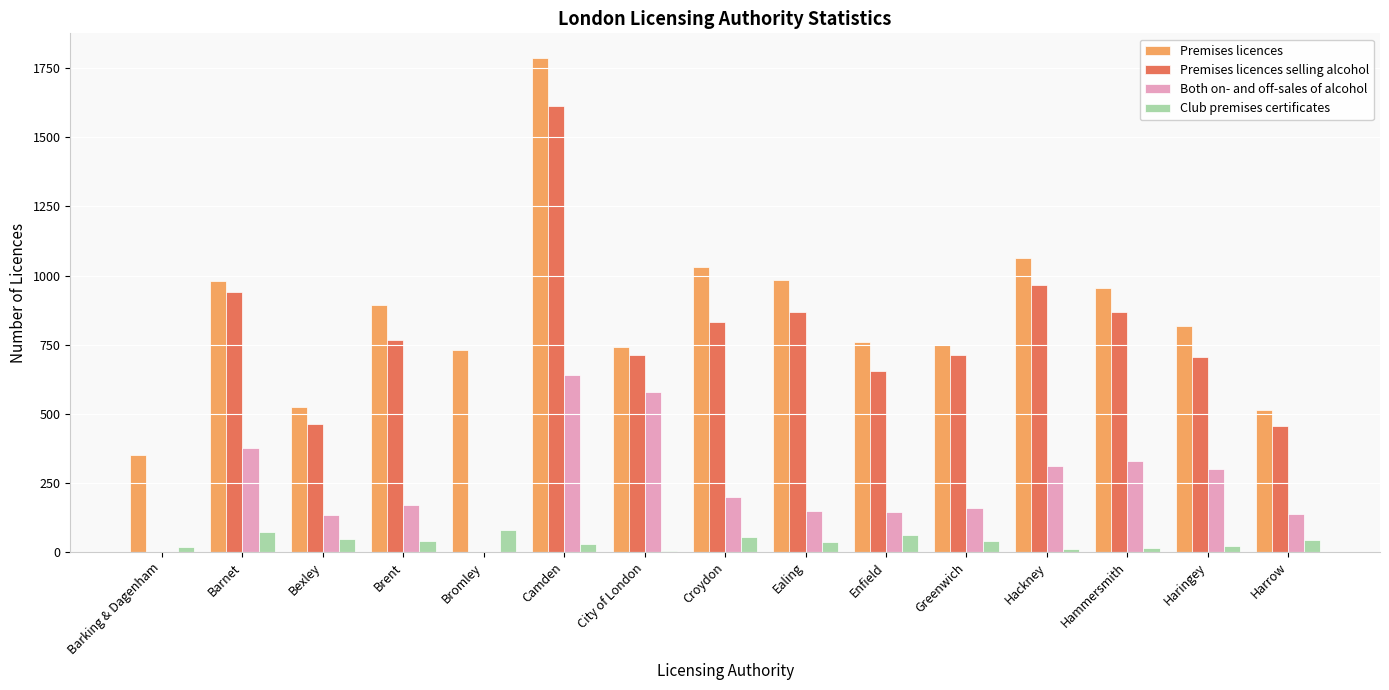

Which category has the highest value in the Premises licences series?

Camden